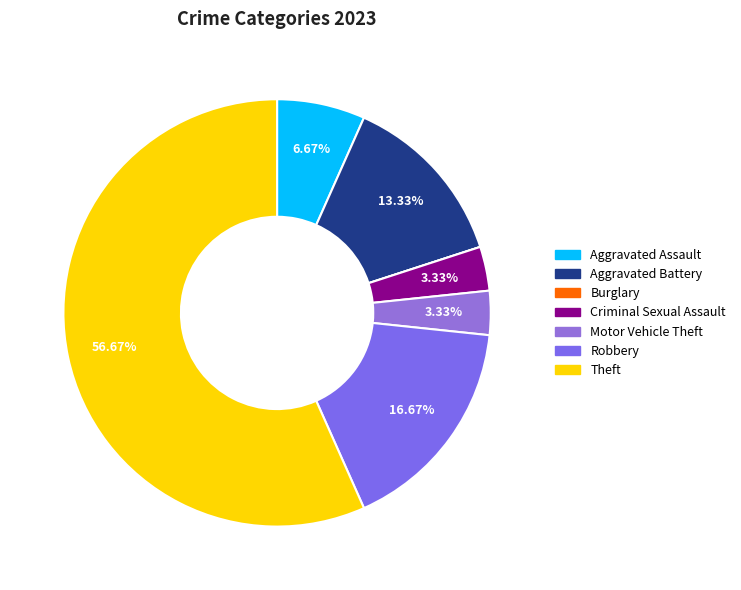

What is the ratio of the value at Robbery to the value at Criminal Sexual Assault?

5.0